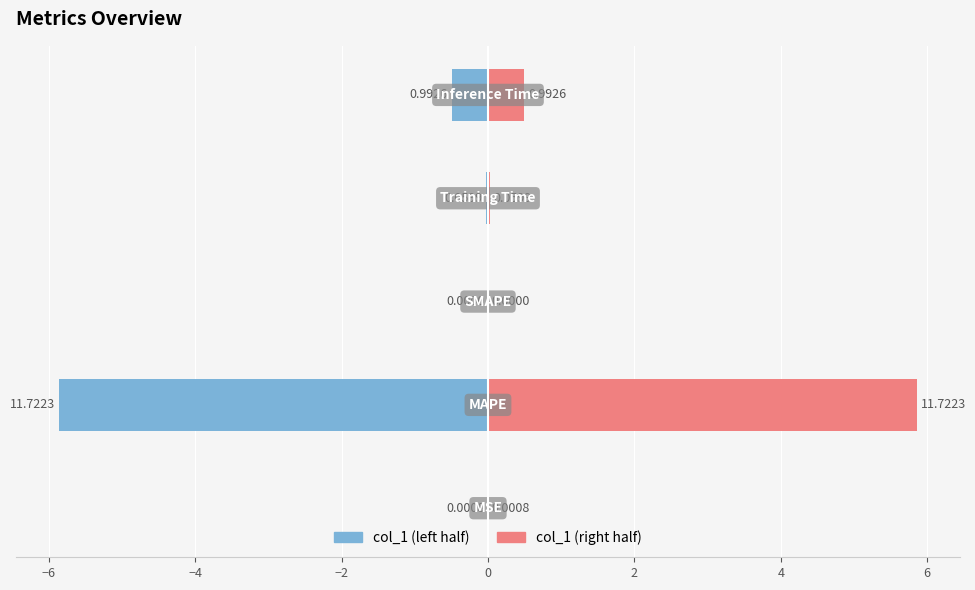

List the series in order of their peak value, lowest first.

Left, Right